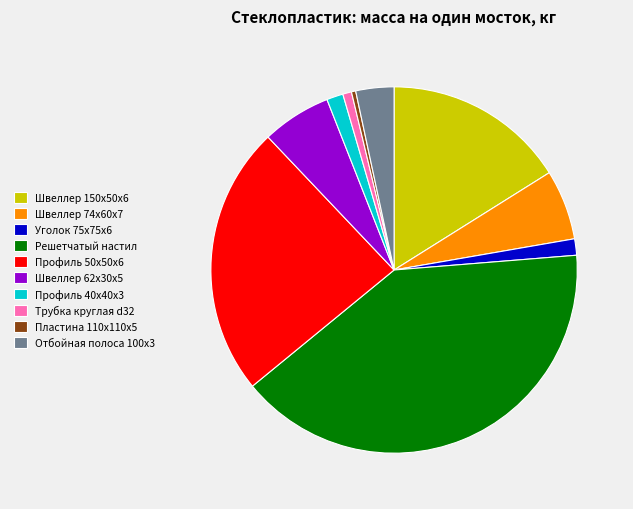

Which has a higher value, Швеллер 150x50x6 or Профиль 50x50x6?

Профиль 50x50x6